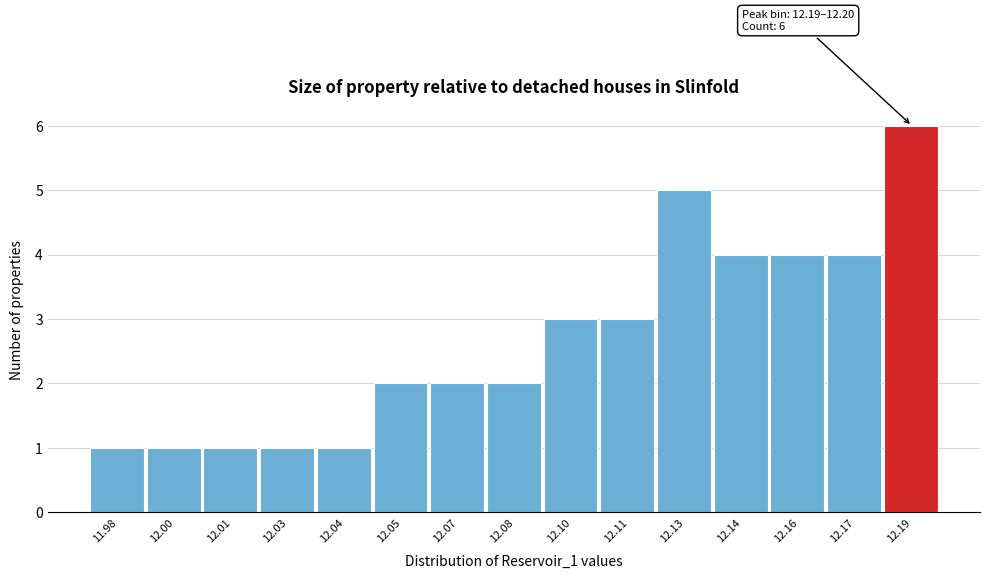

Reading left to right, transcribe all the data shown in this chart.

11.98=1	12.00=1	12.01=1	12.03=1	12.04=1	12.05=2	12.07=2	12.08=2	12.10=3	12.11=3	12.13=5	12.14=4	12.16=4	12.17=4	12.19=6